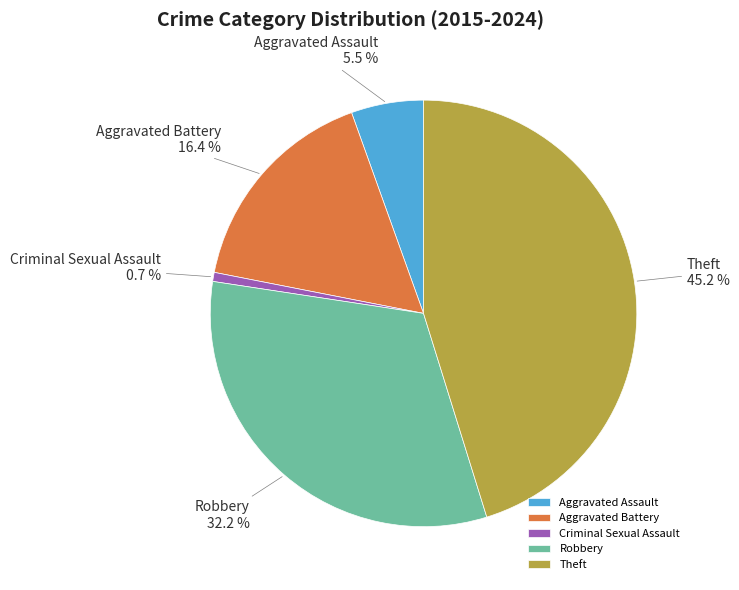

Which has a higher value, Criminal Sexual Assault or Theft?

Theft